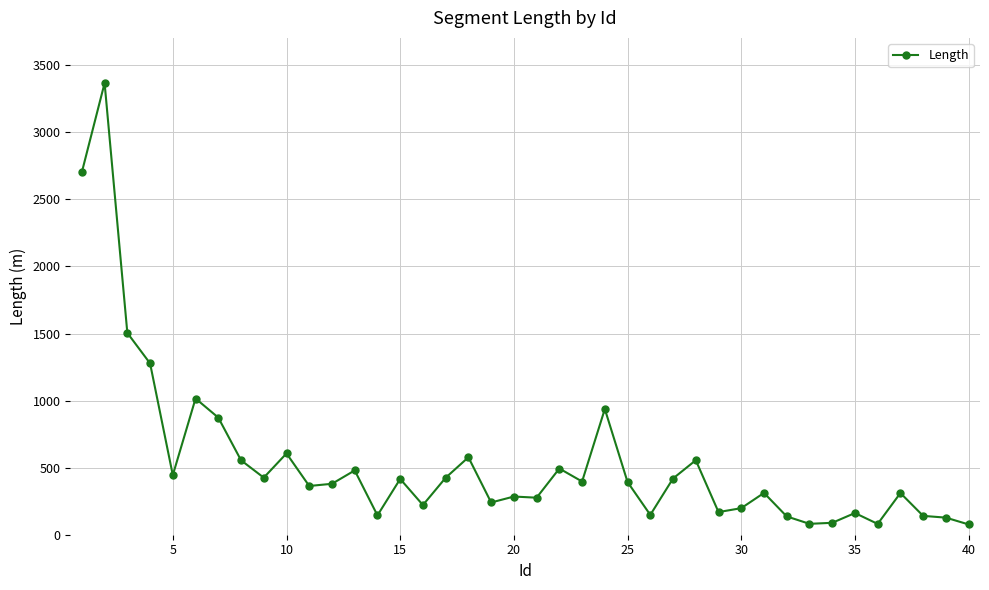

How many lines are shown in the chart?

1